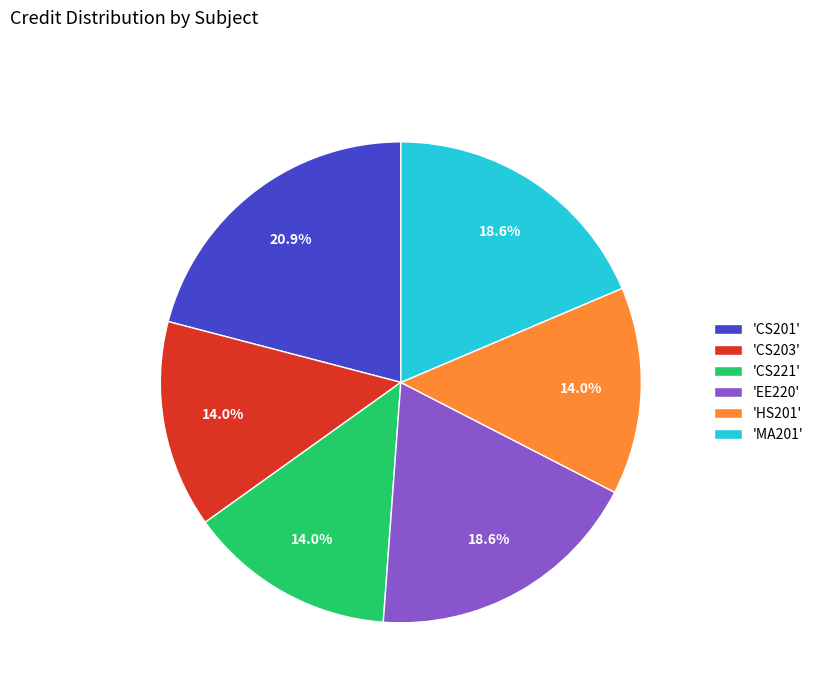

Between 'CS201' and 'CS221', which is larger?

'CS201'